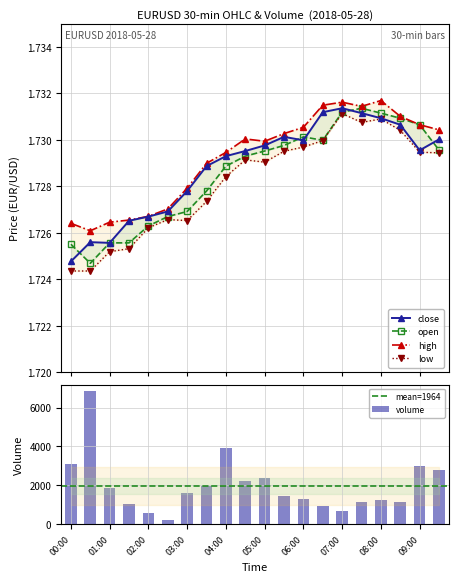

Where is close nearest to the value 1?

00:00